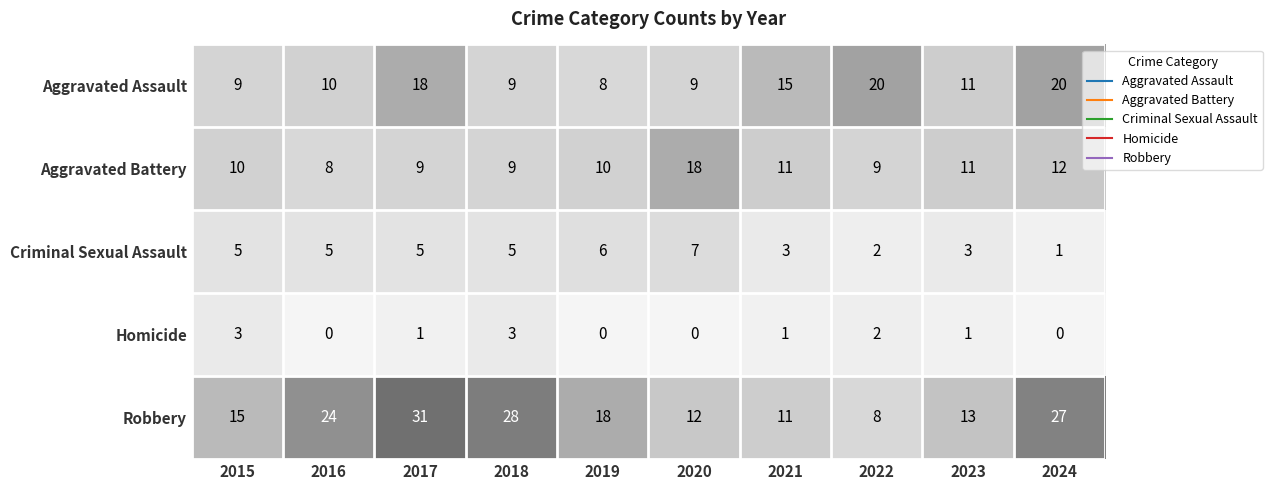

The value of Robbery at 2021 is 11. True or false?

True